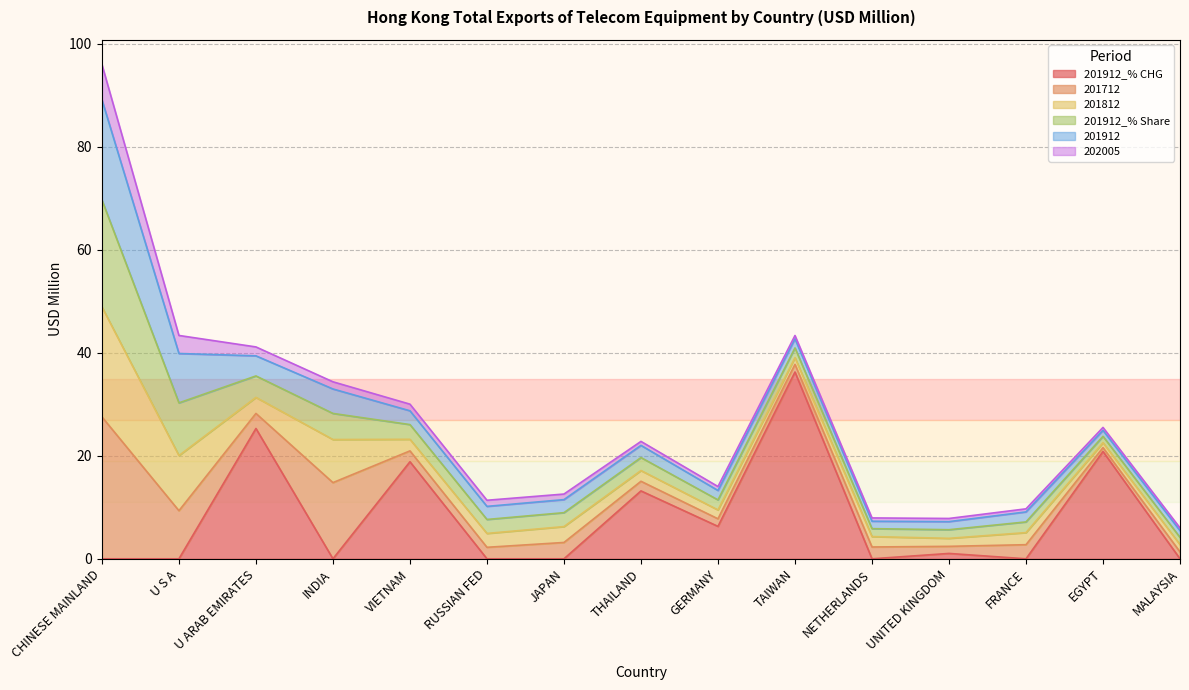

Which series ends up on top after the final intersection of 201912_% CHG and 201912_% Share?

201912_% Share